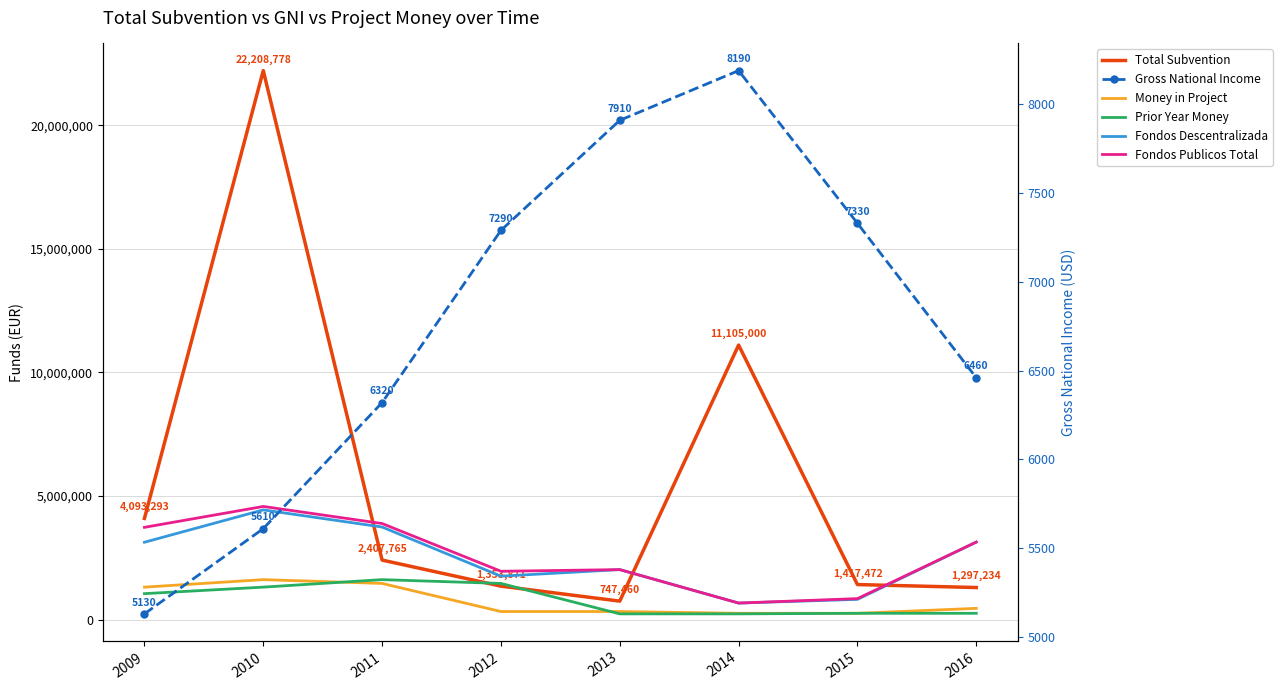

True or false: Gross National Income and Fondos Publicos Total cross at least once.

False